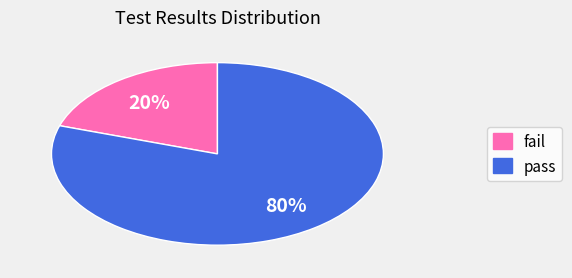

The pass slice represents 80% of the pie. True or false?

True